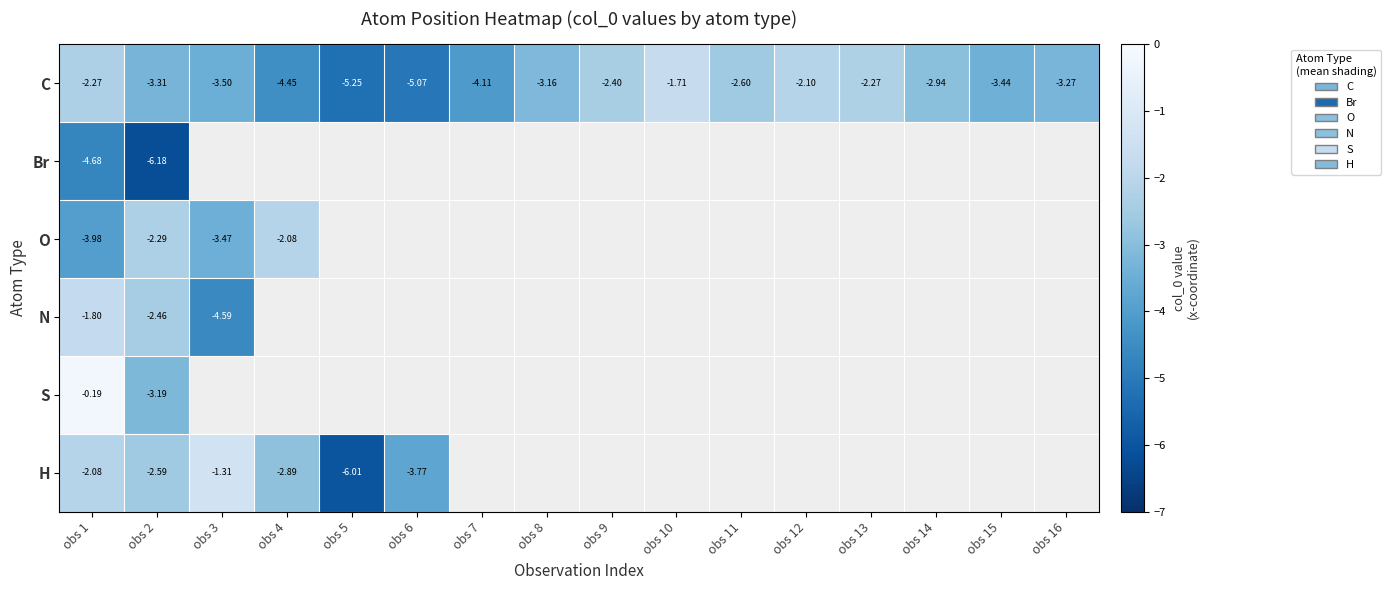

How many distinct data groups are displayed?

6